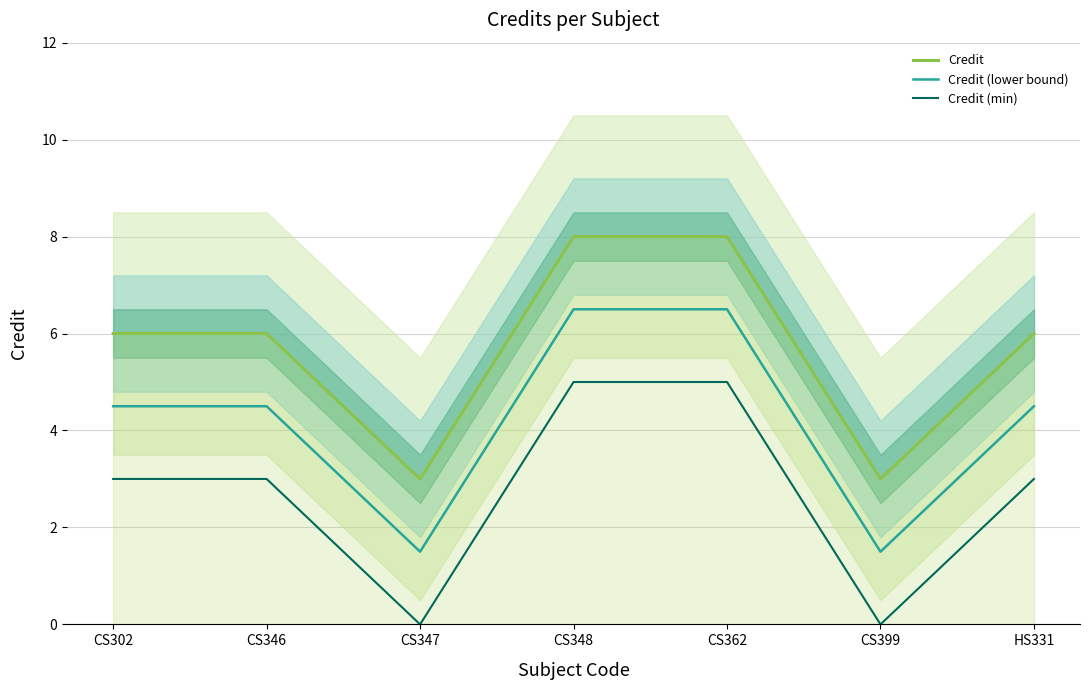

Which category has the lowest value in the Credit (min) series?

CS347